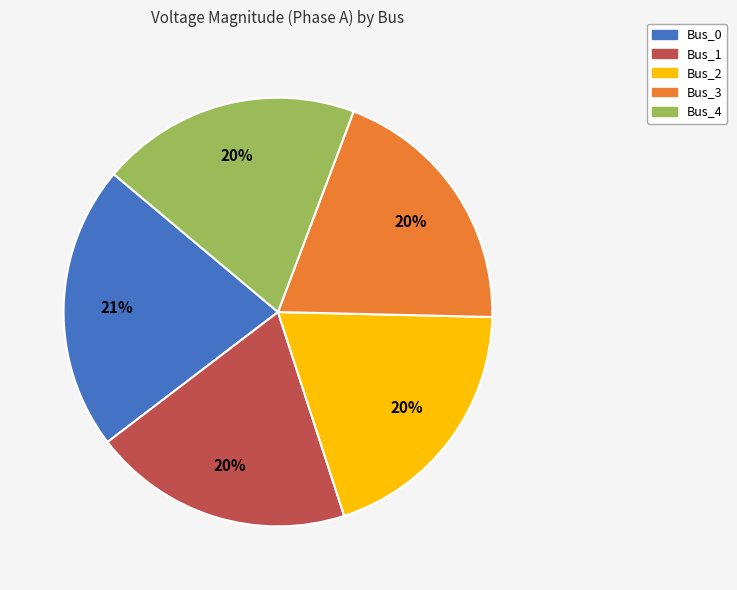

Which slice is the largest?

Bus_0